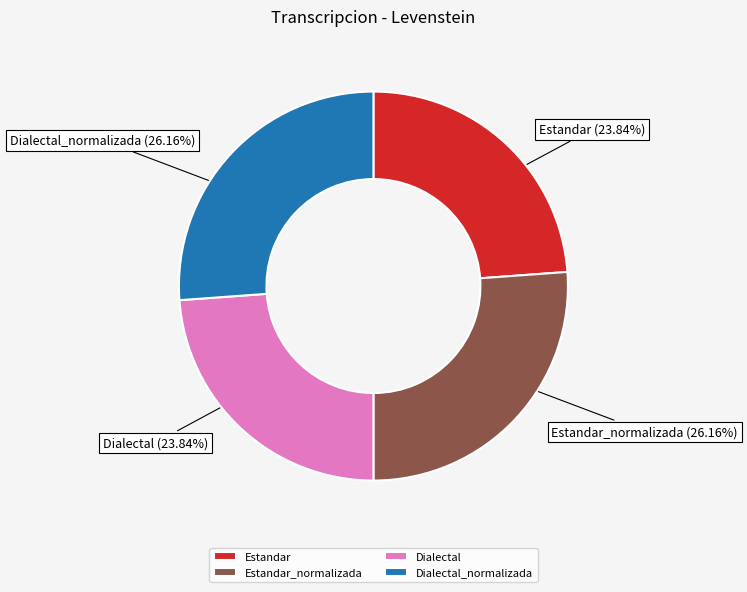

The Dialectal slice represents 32% of the pie. True or false?

False